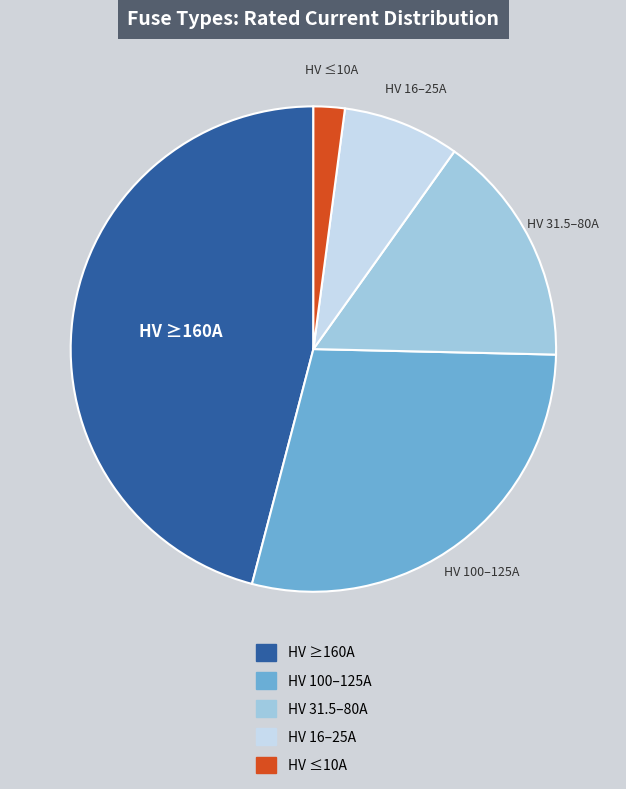

Is there a majority slice in this chart?

No